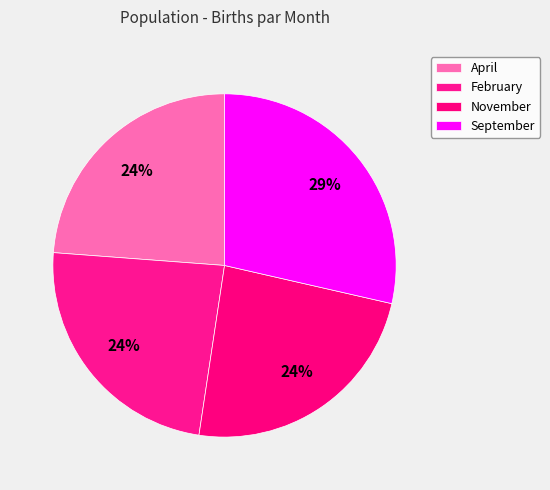

Which slice is the largest?

September